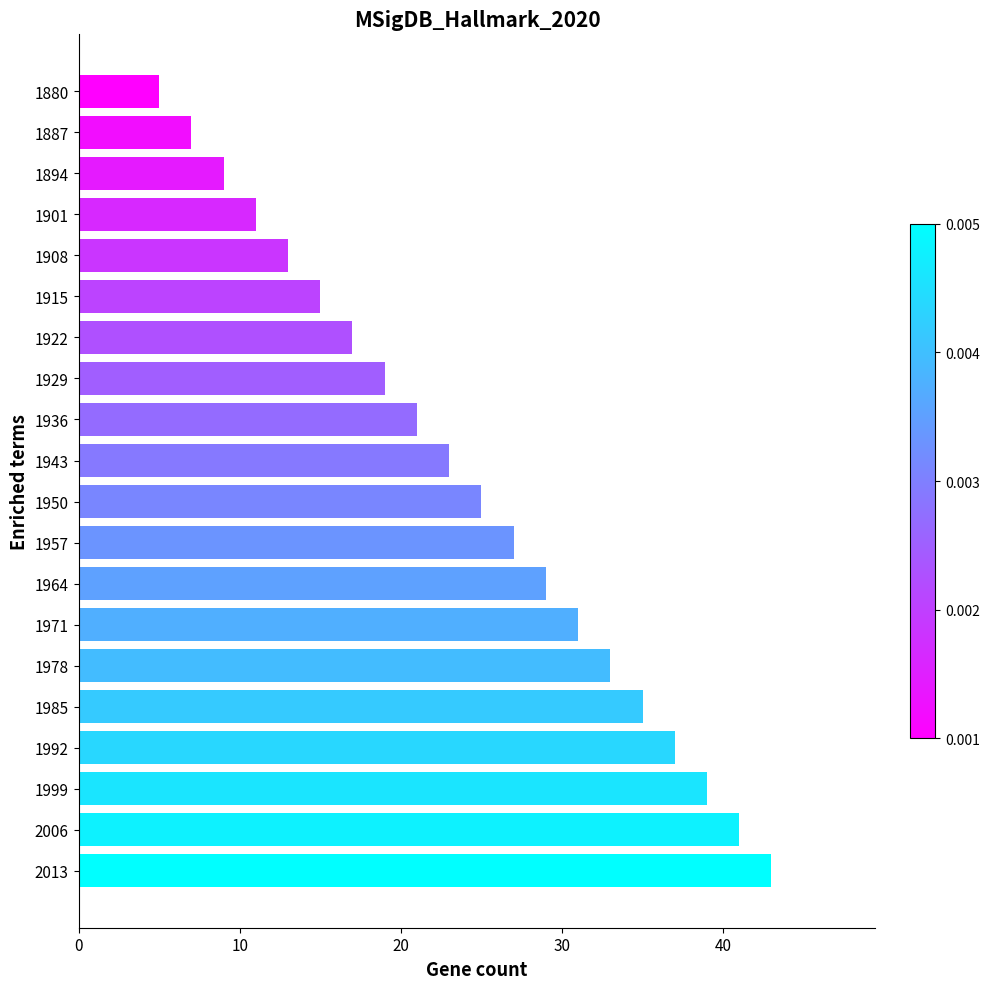

What is the value of the 18th bar from the top?

39